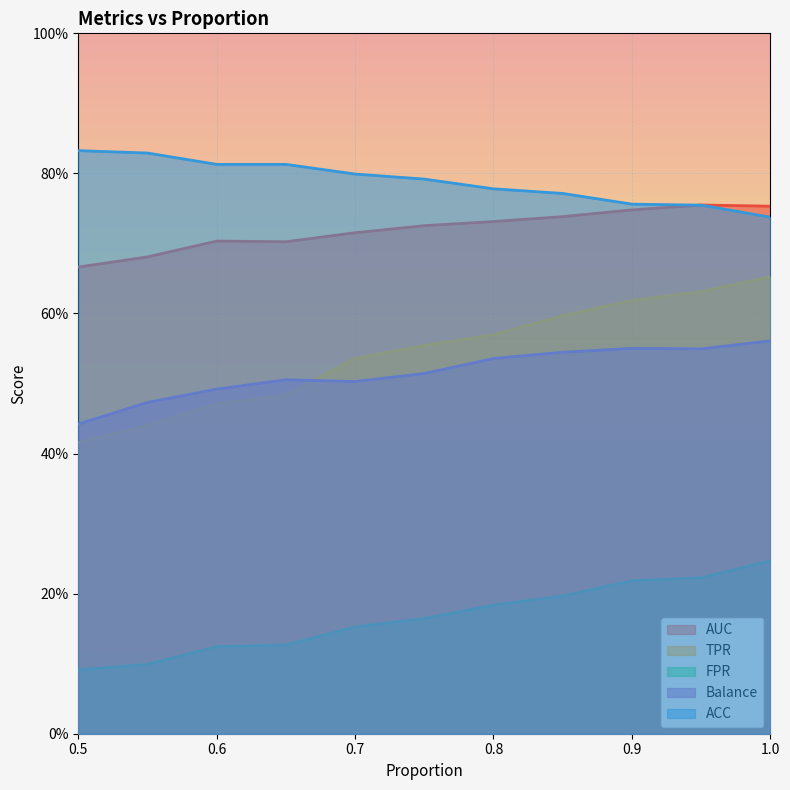

Is it true that FPR equals 0.2 at 1.0?

True